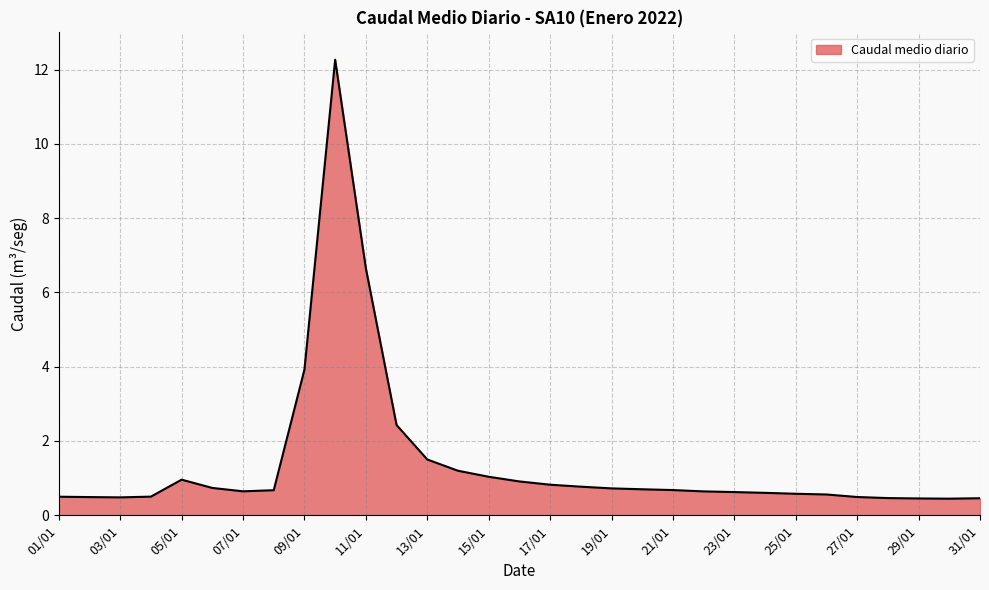

What is the difference between the maximum and minimum values?

11.8